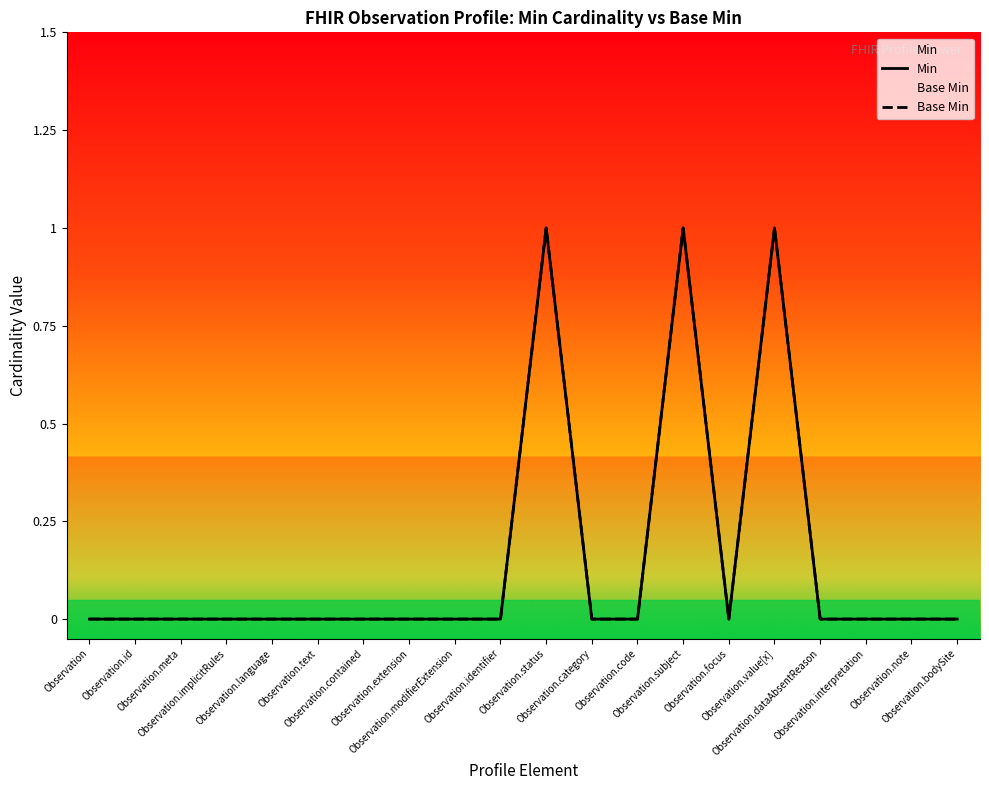

Reading left to right, what are all the values shown in this chart?

Min: Observation=0	Observation.id=0	Observation.meta=0	Observation.implicitRules=0	Observation.language=0	Observation.text=0	Observation.contained=0	Observation.extension=0	Observation.modifierExtension=0	Observation.identifier=0	Observation.status=1	Observation.category=0	Observation.code=0	Observation.subject=1	Observation.focus=0	Observation.value[x]=1	Observation.dataAbsentReason=0	Observation.interpretation=0	Observation.note=0	Observation.bodySite=0
Base Min: Observation=0	Observation.id=0	Observation.meta=0	Observation.implicitRules=0	Observation.language=0	Observation.text=0	Observation.contained=0	Observation.extension=0	Observation.modifierExtension=0	Observation.identifier=0	Observation.status=1	Observation.category=0	Observation.code=0	Observation.subject=1	Observation.focus=0	Observation.value[x]=1	Observation.dataAbsentReason=0	Observation.interpretation=0	Observation.note=0	Observation.bodySite=0